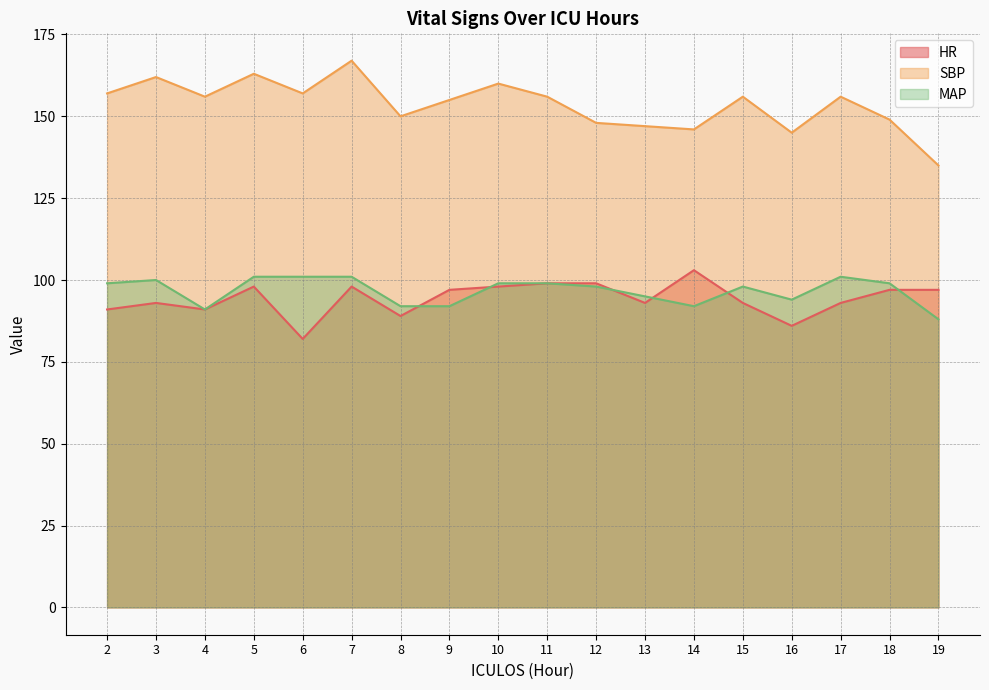

True or false: SBP and HR intersect in this chart.

False